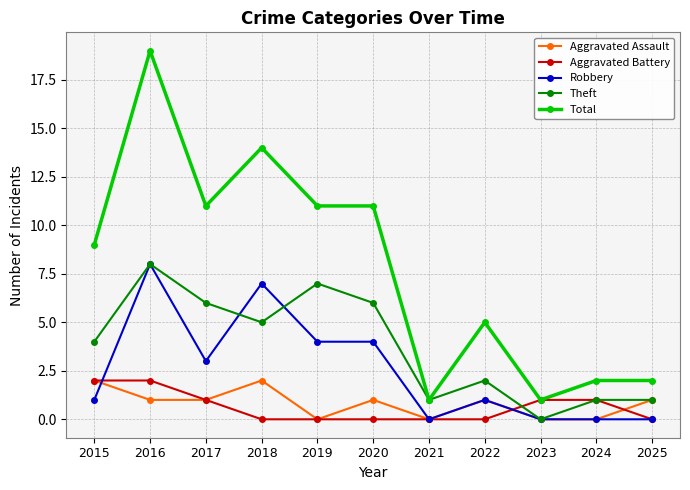

True or false: Aggravated Assault and Total intersect in this chart.

False